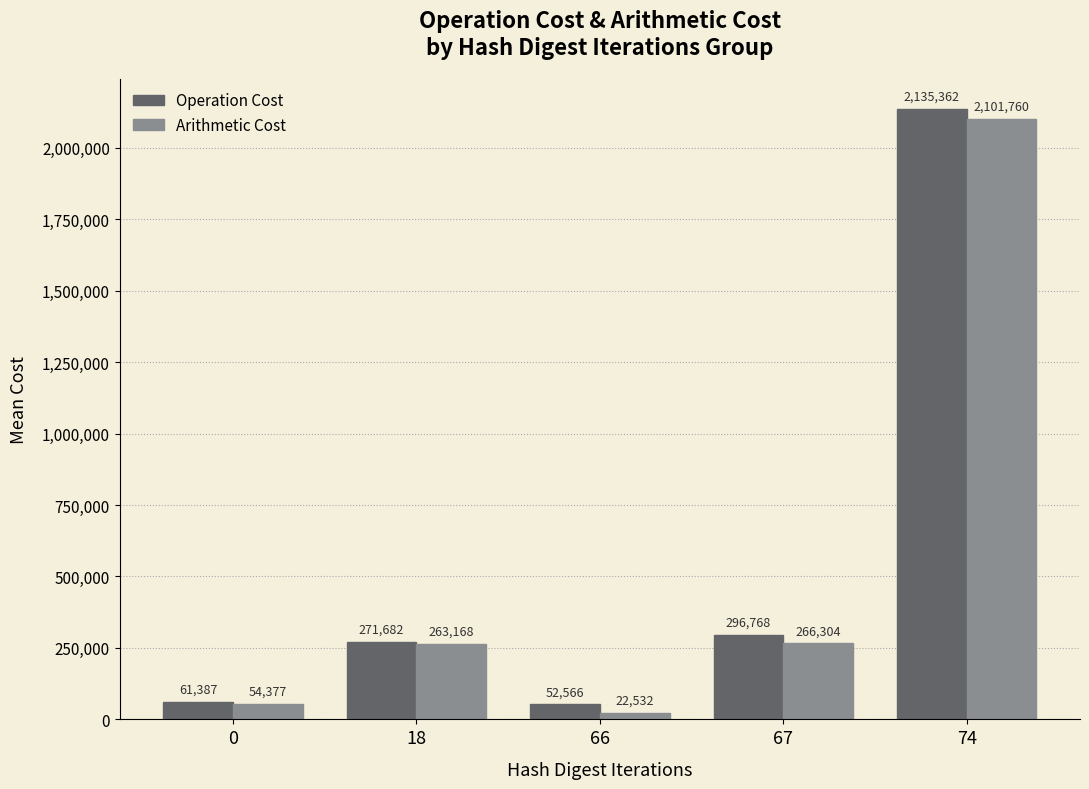

What is the average value of the Arithmetic Cost series?

541628